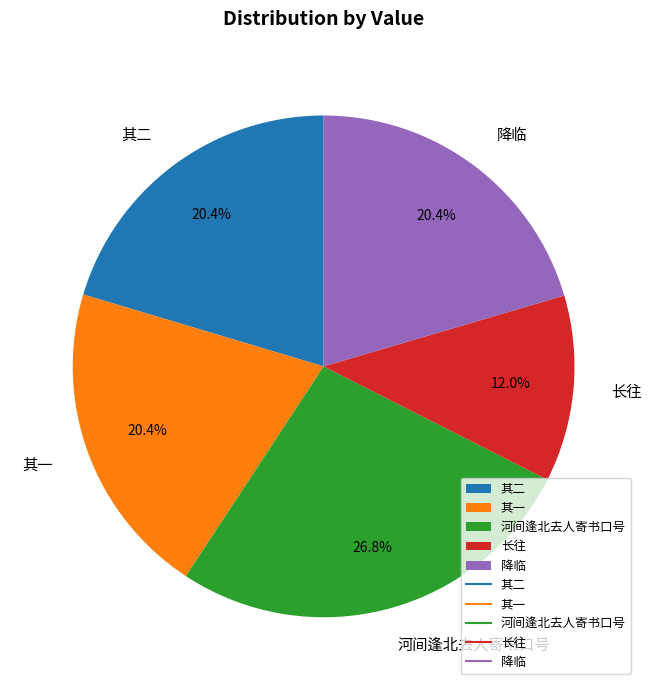

What percentage is NOT represented by 其二?

79.6%